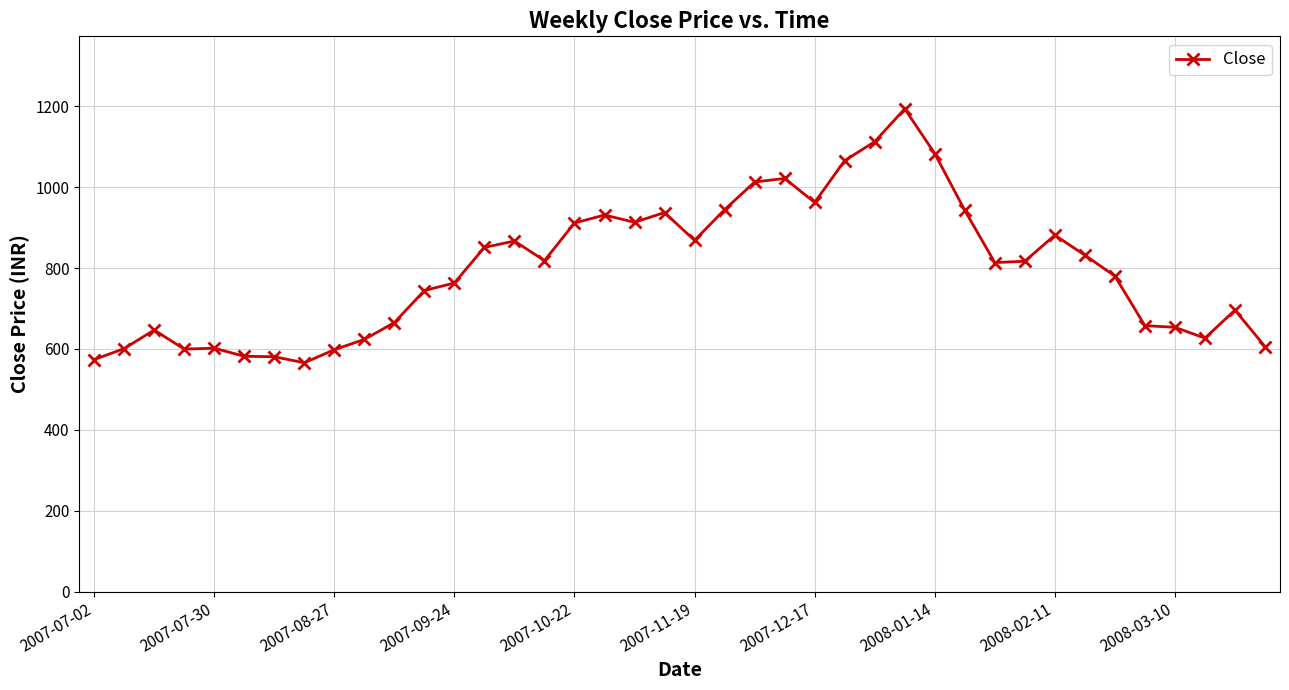

What is the minimum value shown in the chart?

565.8